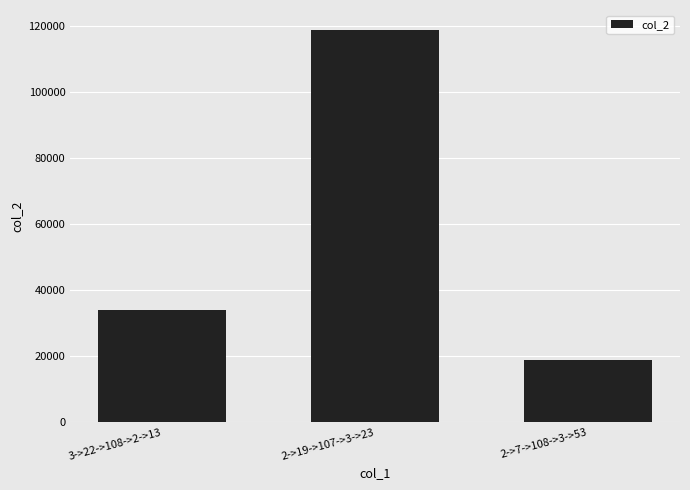

Which category has the lowest value across all series?

2->7->108->3->53